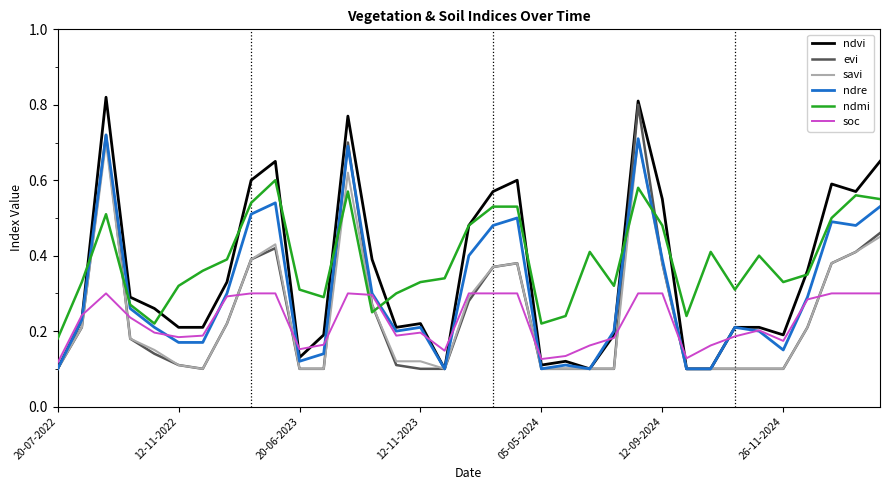

Which series has the largest range (max minus min)?

ndvi